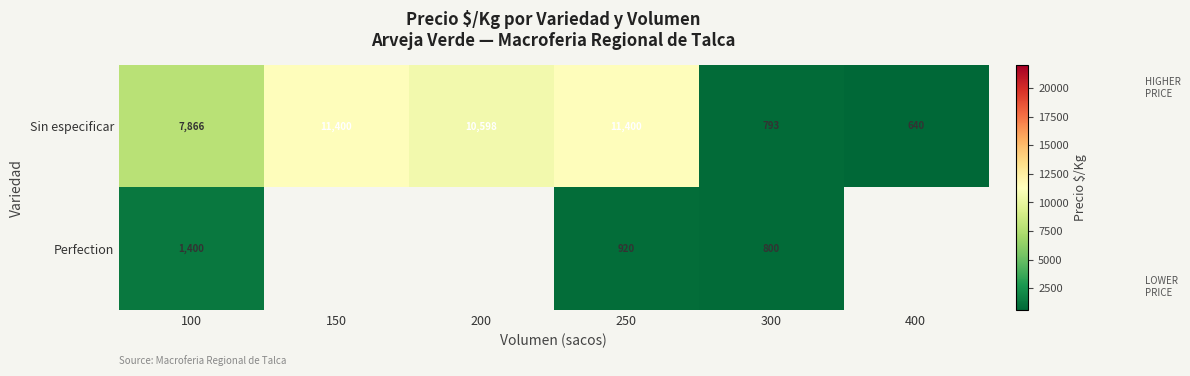

Which series has the widest spread of values?

row_0